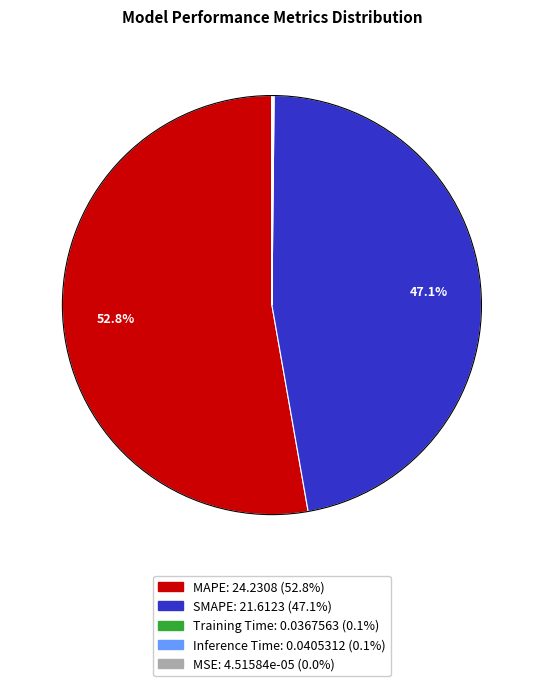

Do MAPE and SMAPE together represent more than half of the pie?

Yes